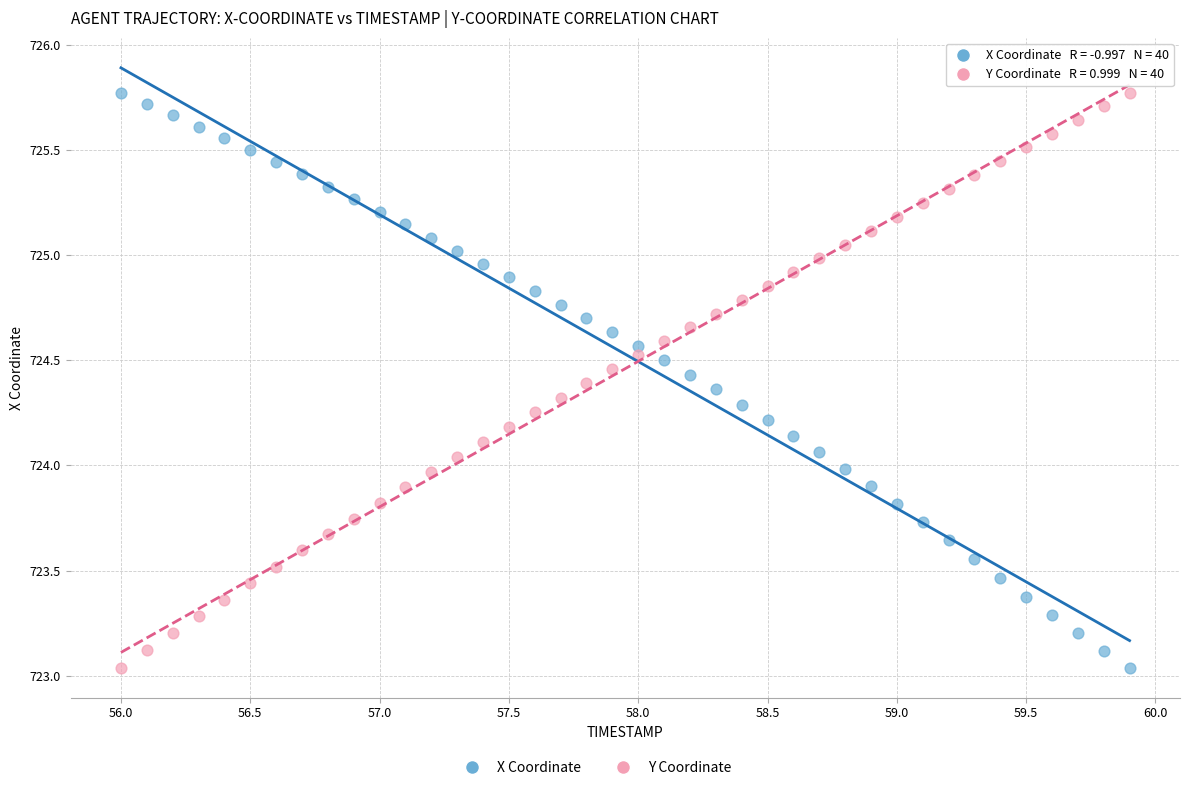

Across all data points, what is the range of X values (max minus min)?

3.9